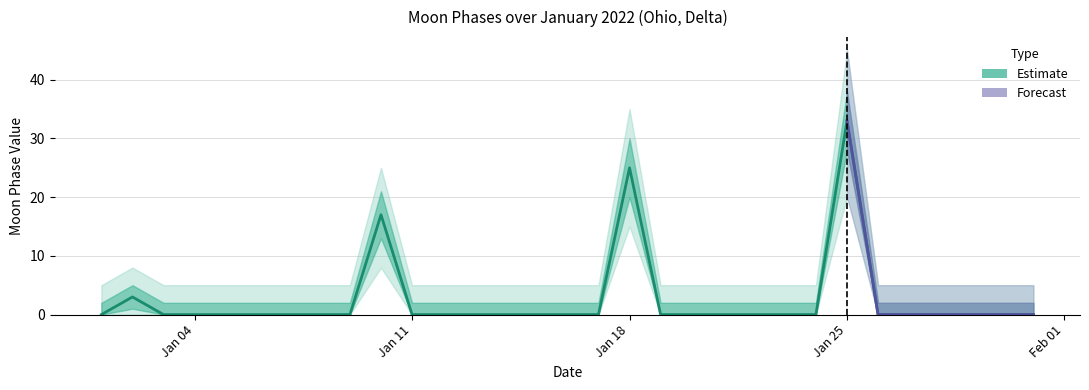

What is the greatest value displayed?

33